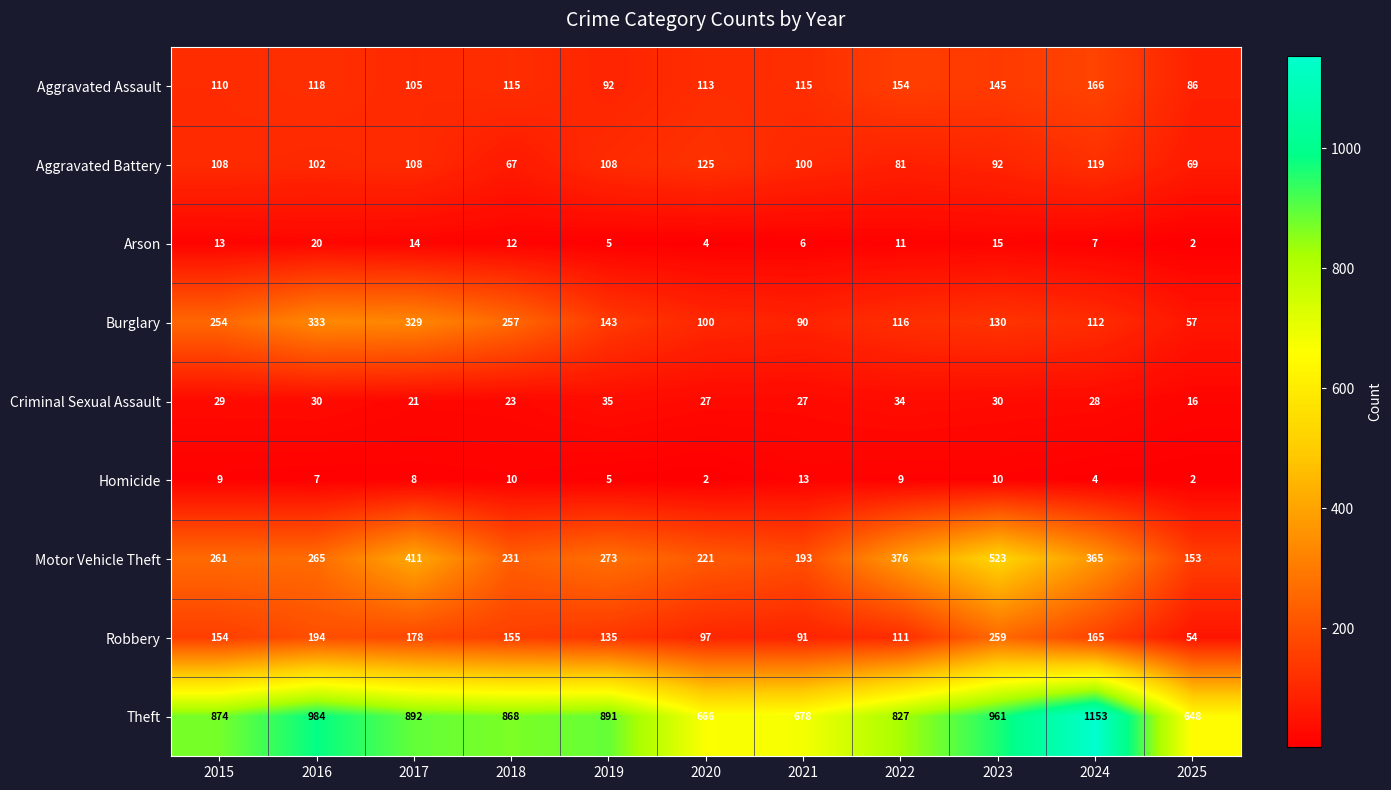

What is the approximate value of Theft at 2017, to the nearest 10?

890